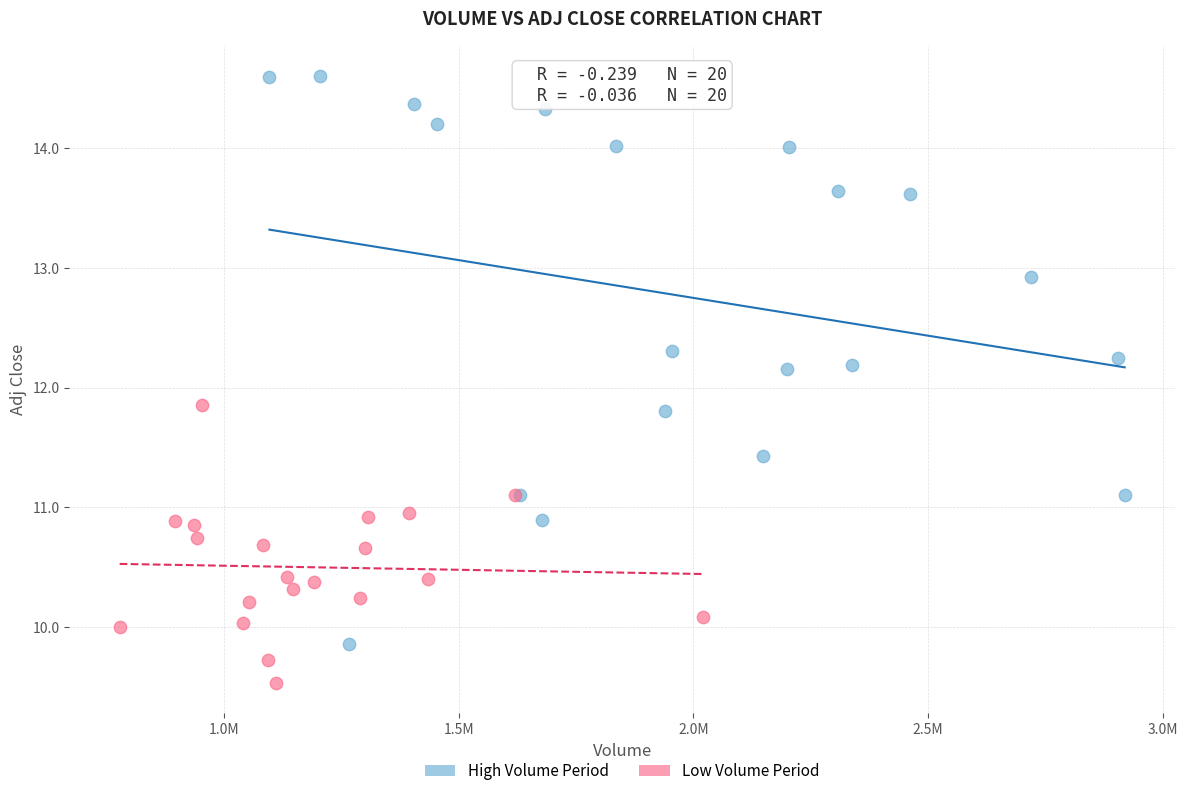

Which series has the widest spread of Y values?

High Volume Period